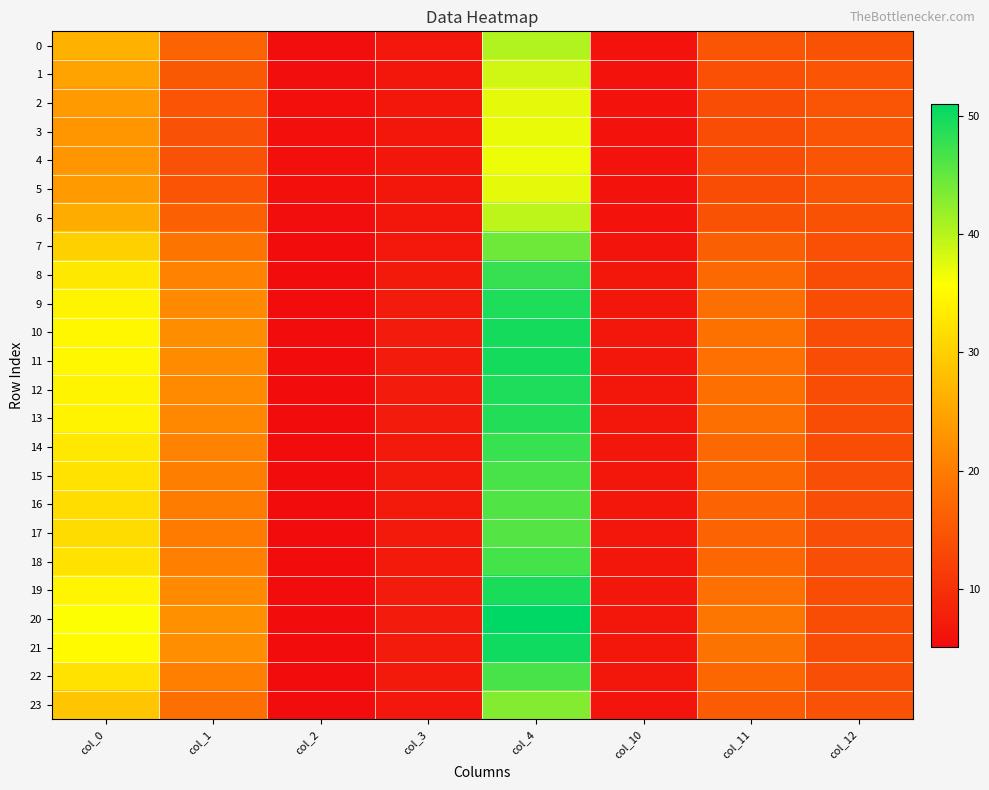

What is the smallest value displayed?

5.1